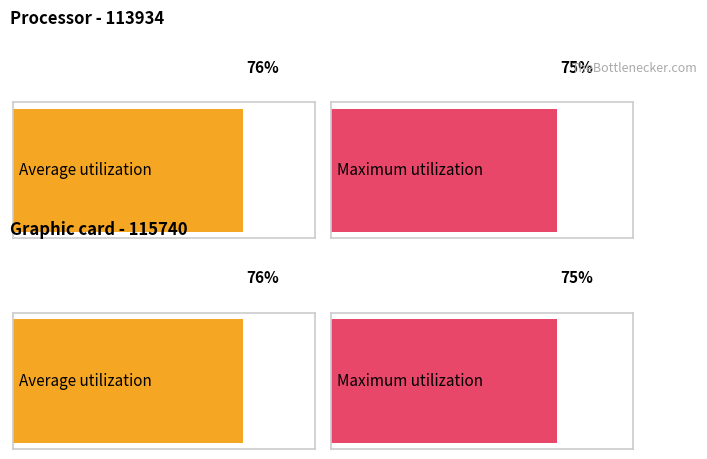

How many bars are there in total?

4